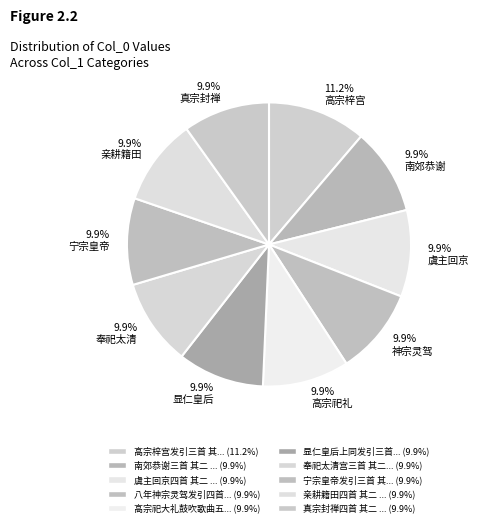

What is the largest slice in the pie chart?

11.2% 高宗梓宫